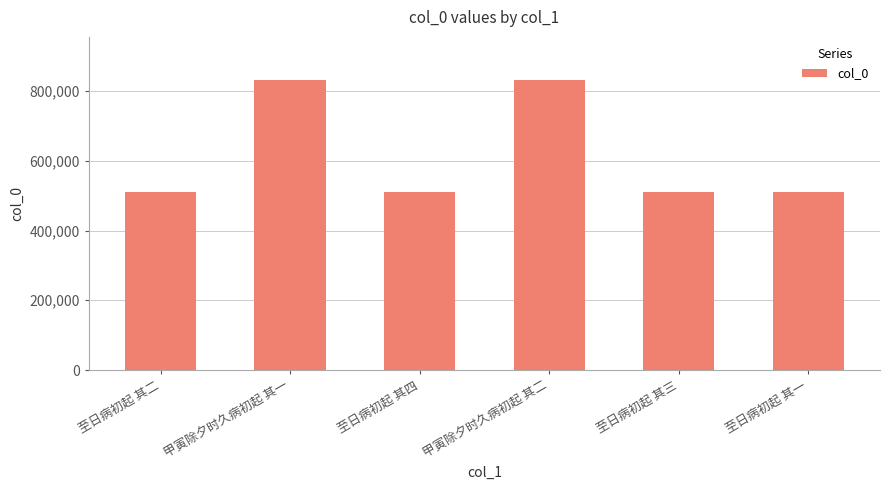

What is the difference between the values at 至日病初起 其二 and 至日病初起 其一?

1